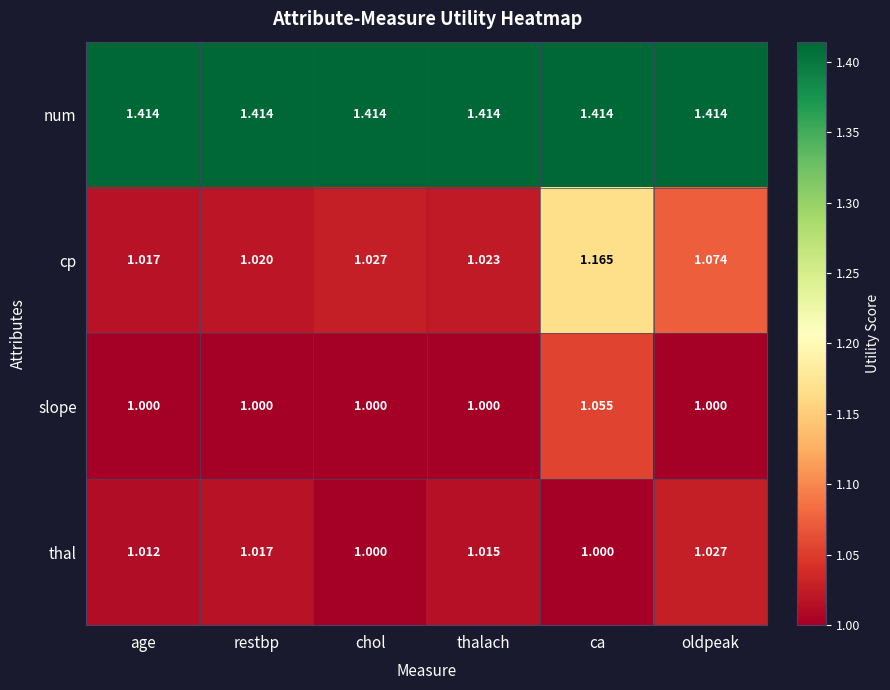

At which category is the sum across all series the highest?

ca